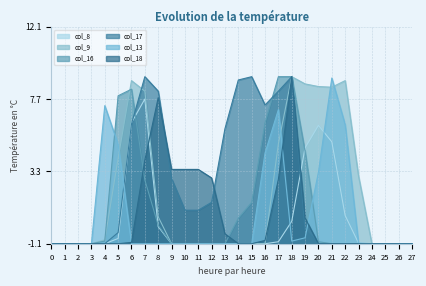

What are all the series names shown in the legend?

col_8, col_9, col_16, col_17, col_13, col_18